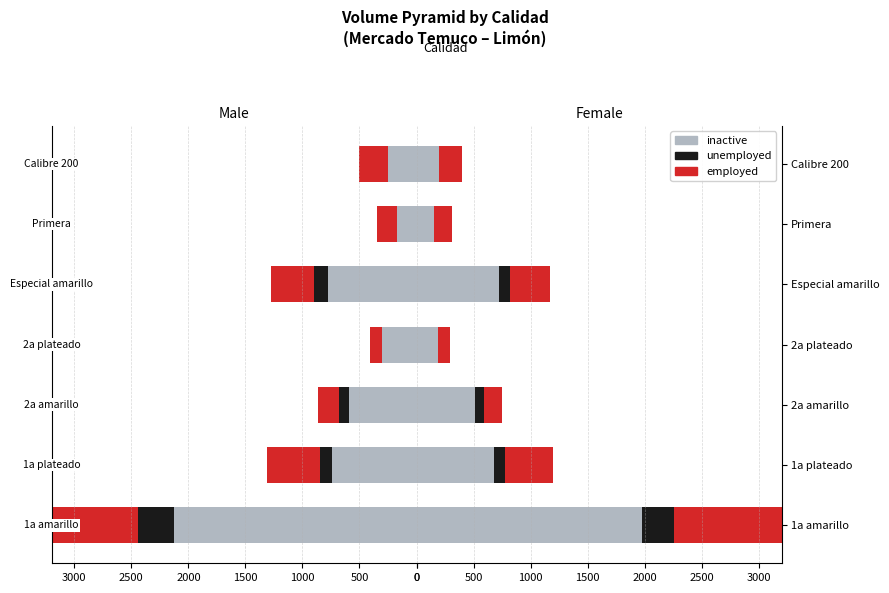

Between 2a amarillo and 2a plateado, which series saw the biggest shift?

inactive